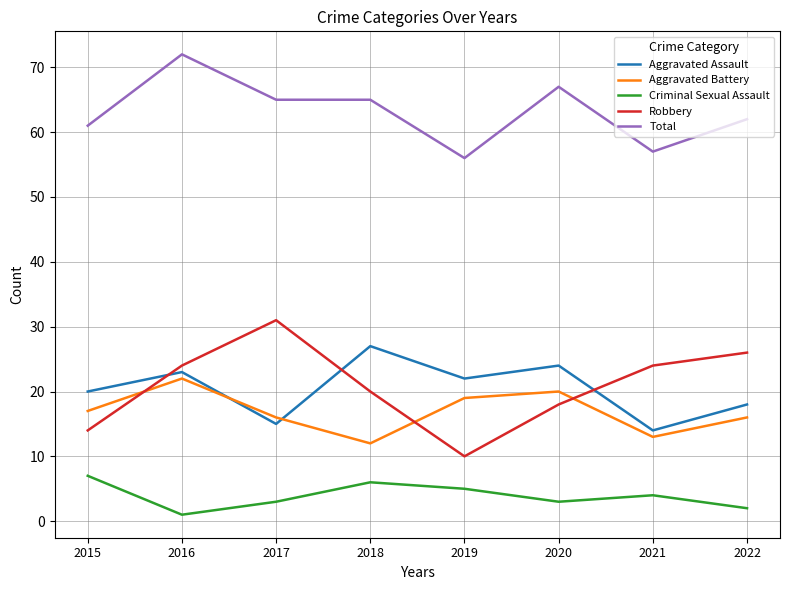

True or false: Aggravated Assault has a value of 3 at 2017.

False